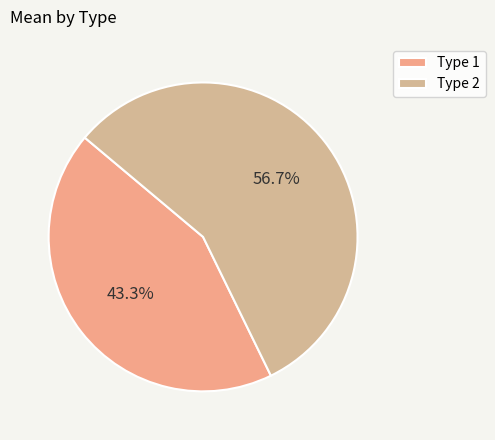

How many segments does this pie chart have?

2